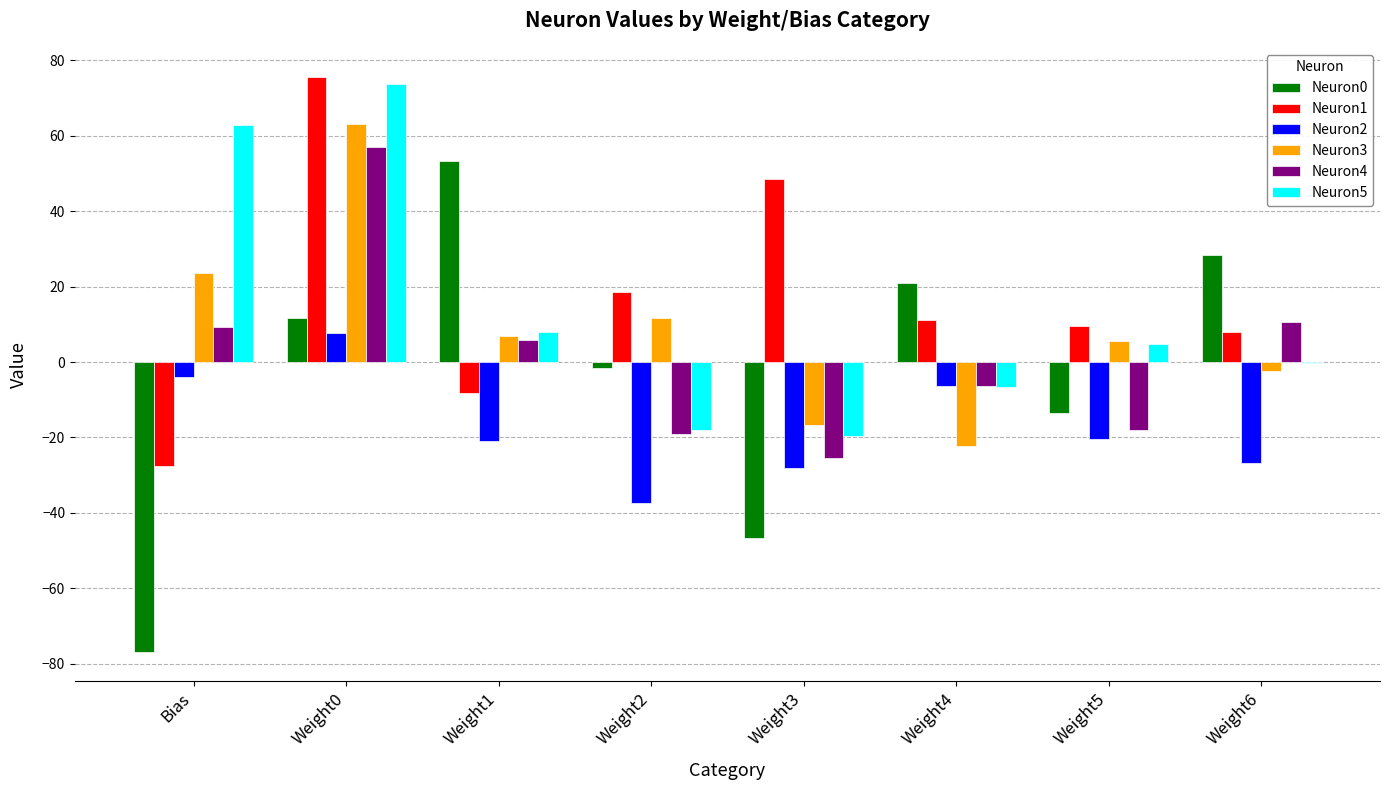

True or false: Neuron0 has a value of -46.5 at Weight3.

True